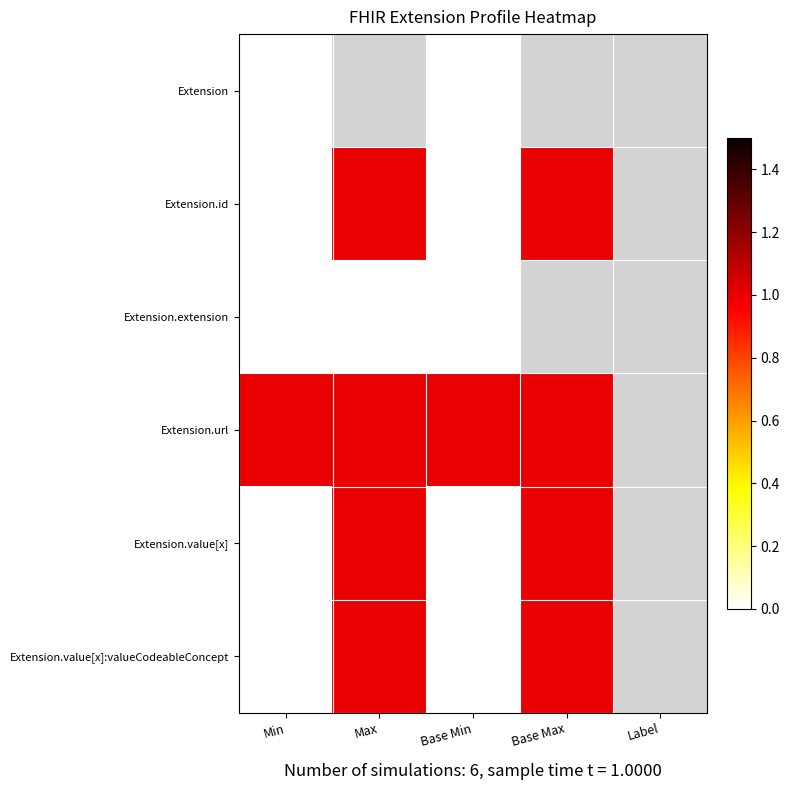

At which label is Extension closest to 0?

Min